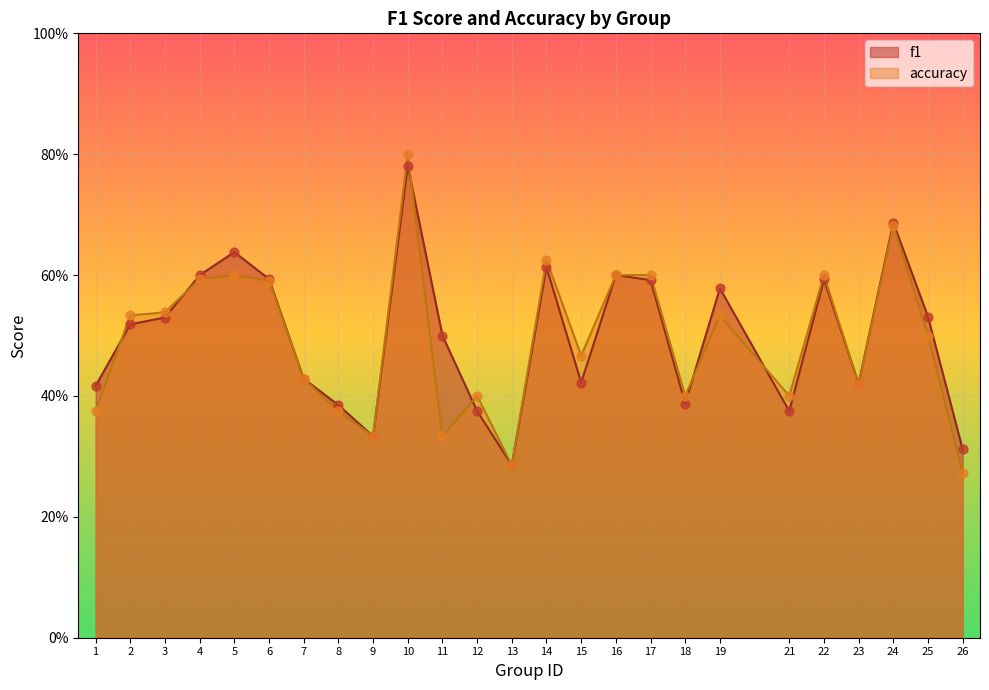

At which category is the sum across all series the highest?

10